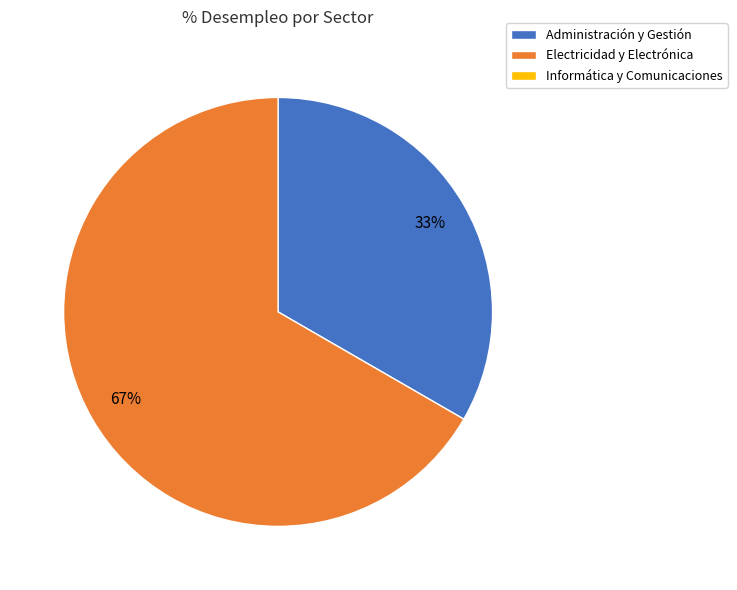

Is there any slice that represents more than half of the pie?

Yes